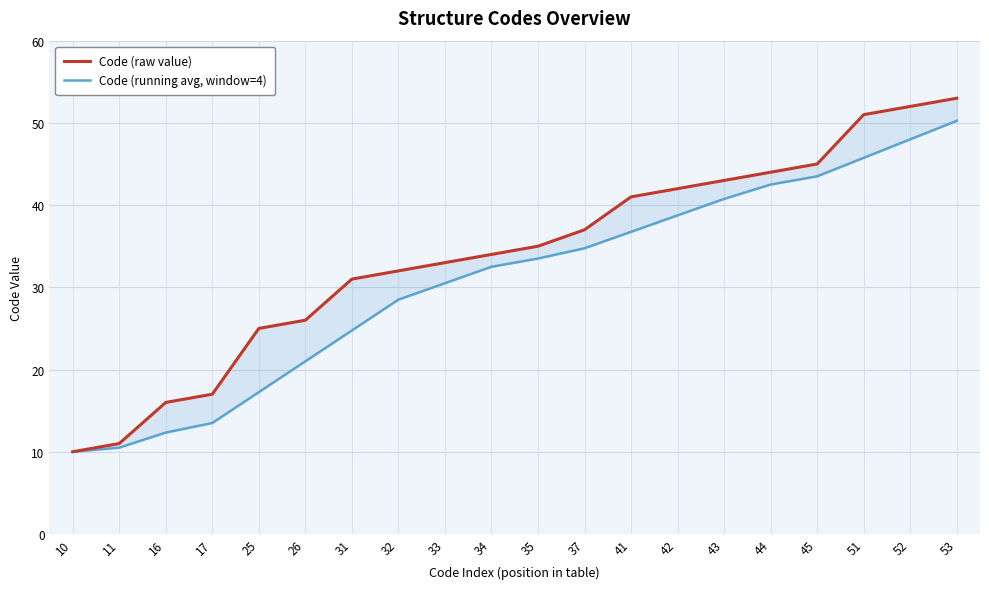

Reading right to left, what are all the values shown in this chart?

Code (raw value): 53.0	52.0	51.0	45.0	44.0	43.0	42.0	41.0	37.0	35.0	34.0	33.0	32.0	31.0	26.0	25.0	17.0	16.0	11.0	10.0
Code (running avg, window=4): 50.2	48.0	45.8	43.5	42.5	40.8	38.8	36.8	34.8	33.5	32.5	30.5	28.5	24.8	21.0	17.2	13.5	12.3	10.5	10.0